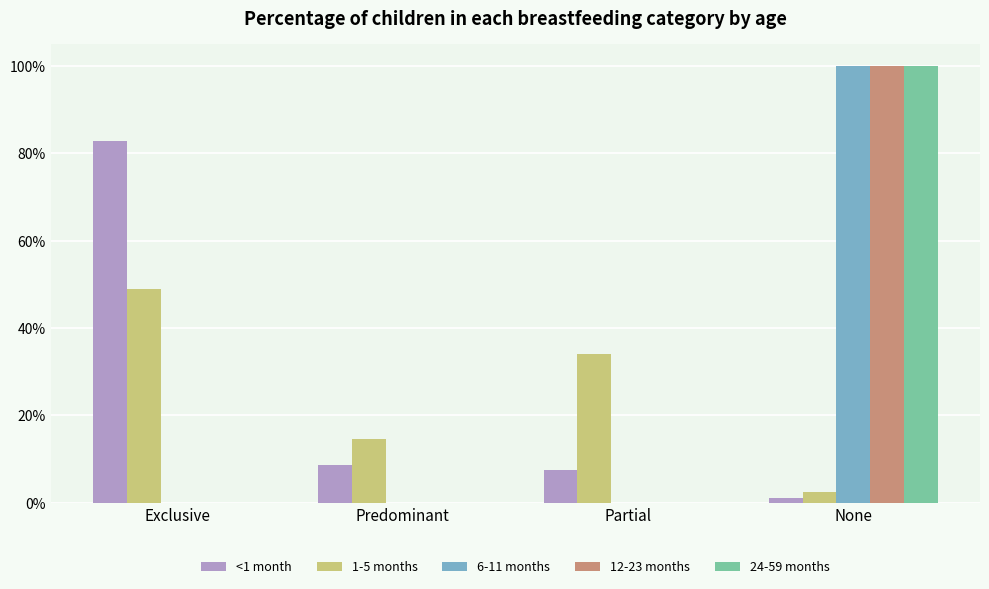

Are the bars grouped side by side (vs. stacked)?

Yes